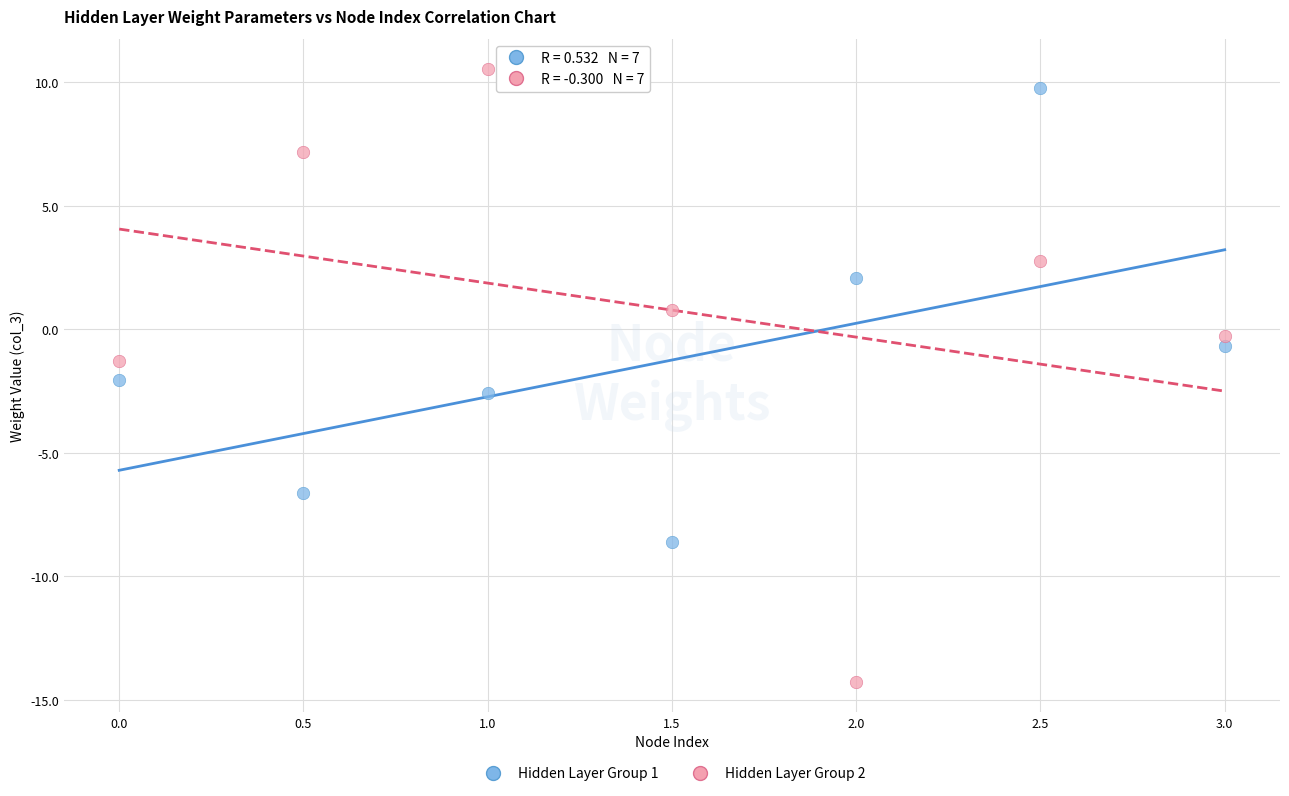

Which series contains the lowest Y value?

Hidden Layer Group 2